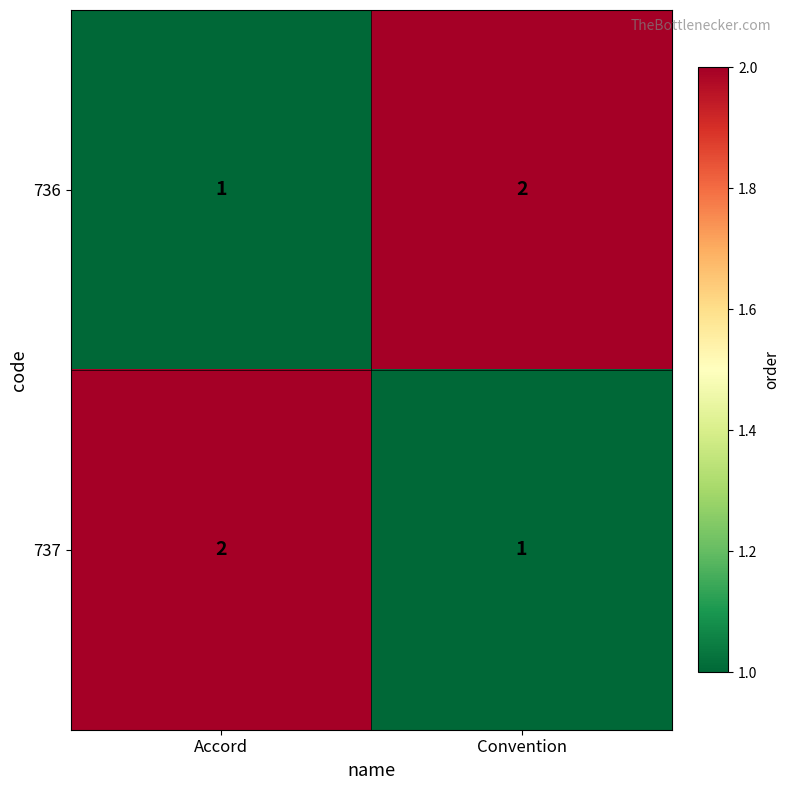

What is the sum of all 736 values?

3